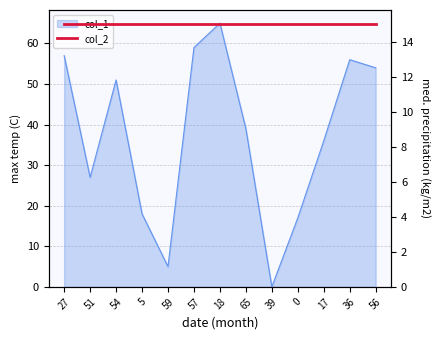

Where is the data nearest to the value 32?

17